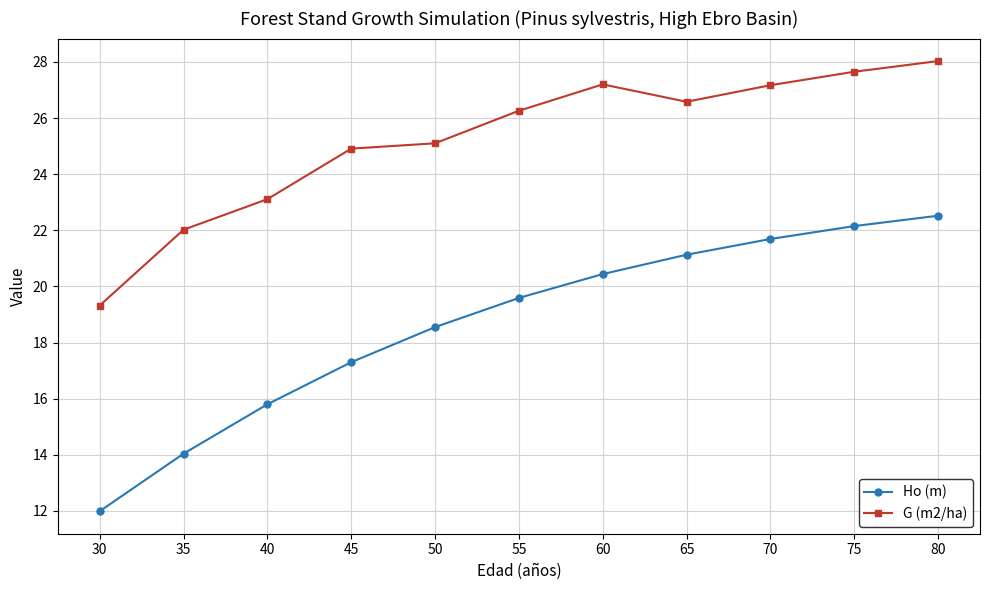

At which label does Ho (m) first exceed 19?

55